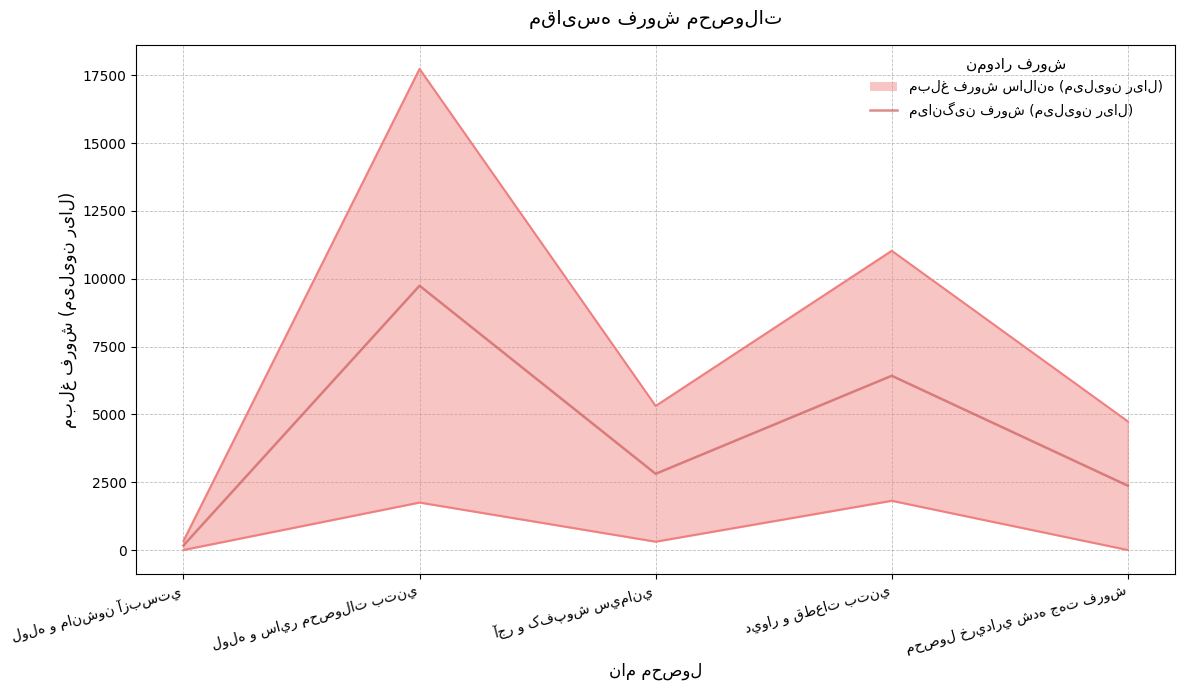

What is the value of the 5th point from the left?

2370.5